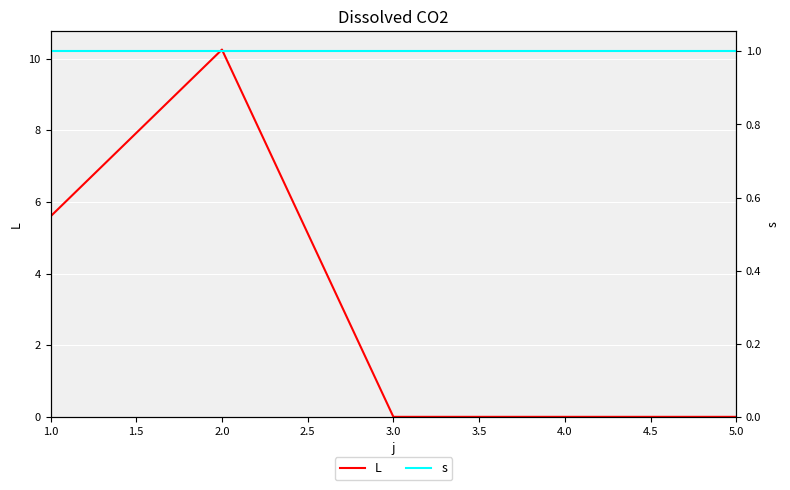

True or false: L has a value of 3.4 at 4.0.

False